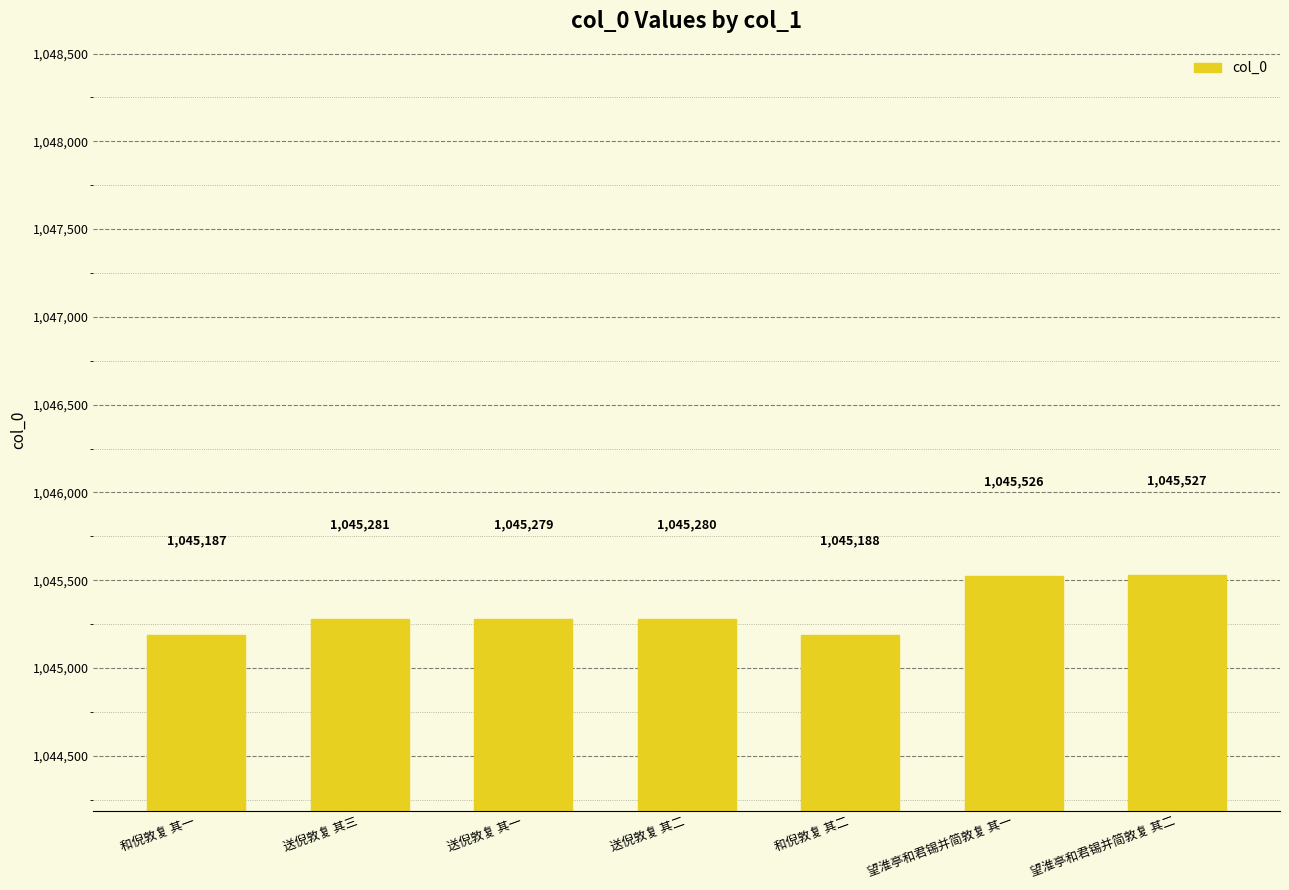

Count the number of categories in the chart.

7